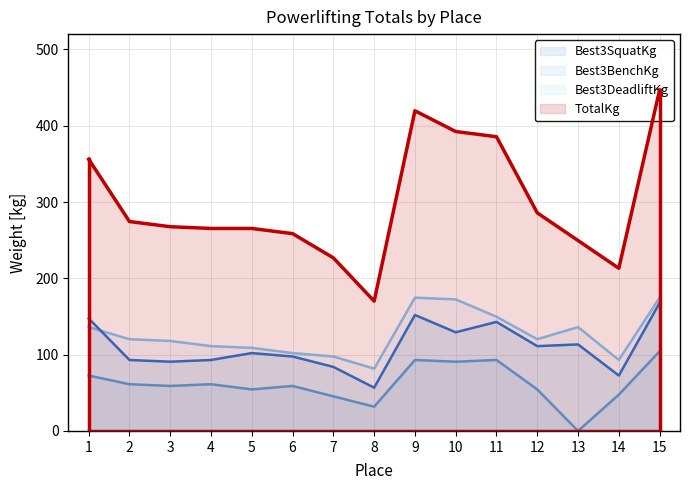

Reading right to left, what are all the values shown in this chart?

Best3SquatKg: 167.8	72.6	113.4	111.1	142.9	129.3	151.9	56.7	83.9	97.5	102.1	93.0	90.7	93.0	147.4
Best3BenchKg: 104.3	47.6	0.0	54.4	93.0	90.7	93.0	31.8	45.4	59.0	54.4	61.2	59.0	61.2	72.6
Best3DeadliftKg: 174.6	93.0	136.1	120.2	149.7	172.4	174.6	81.7	97.5	102.1	108.9	111.1	117.9	120.2	136.1
TotalKg: 446.8	213.2	249.5	285.8	385.6	392.4	419.6	170.1	226.8	258.6	265.4	265.4	267.6	274.4	356.1